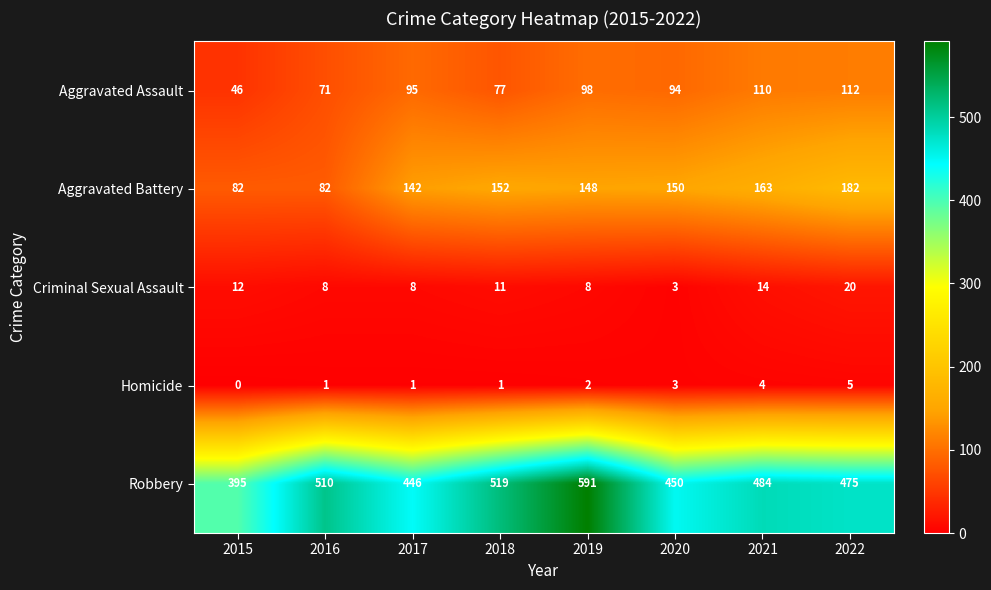

What is the approximate value of Robbery at 2015, to the nearest 10?

400